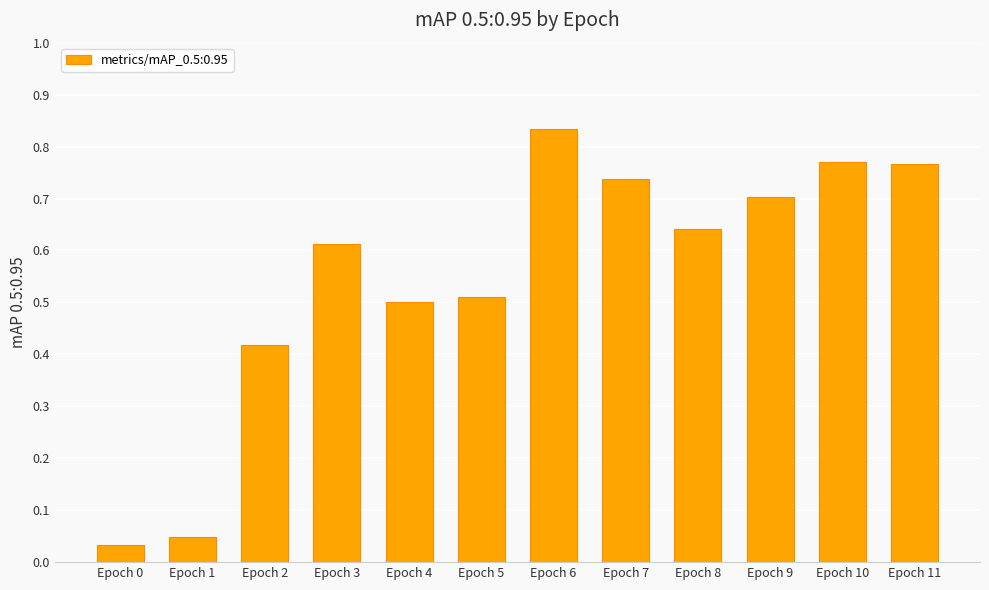

What is the sum of all values?

6.6